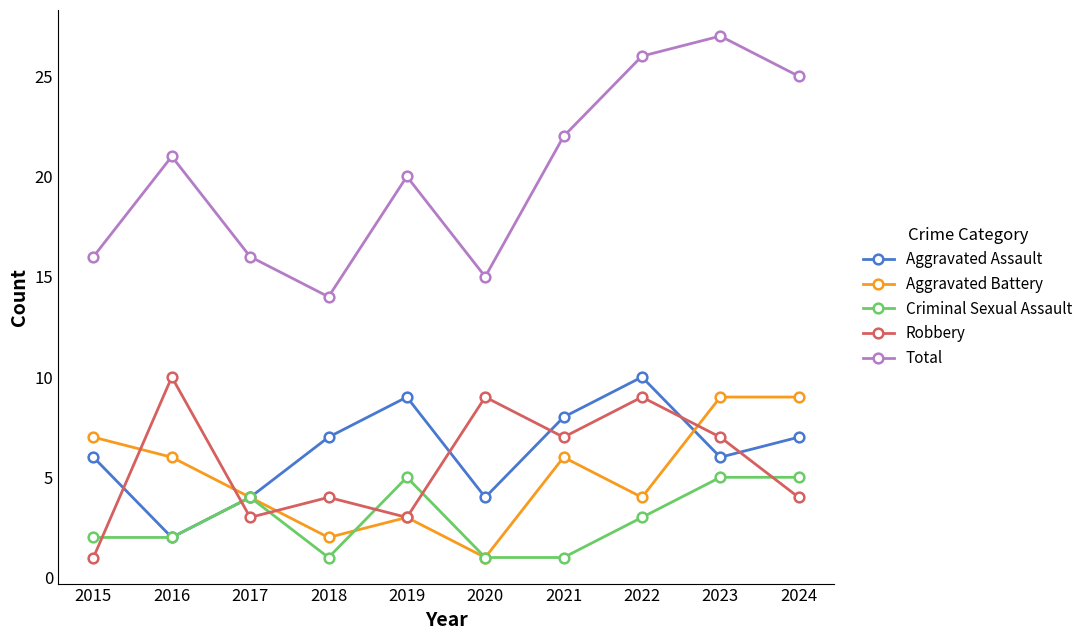

What value does the Criminal Sexual Assault series have at 2017?

4